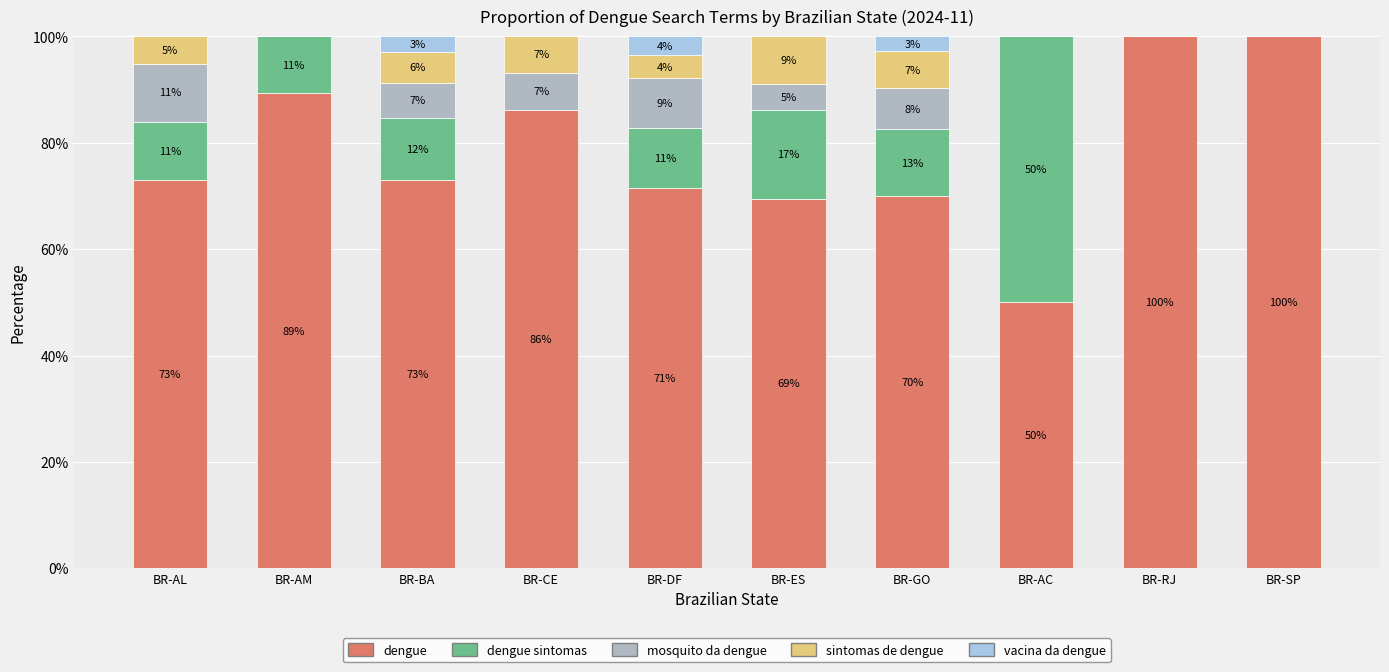

What is the highest value of the dengue series?

100.0